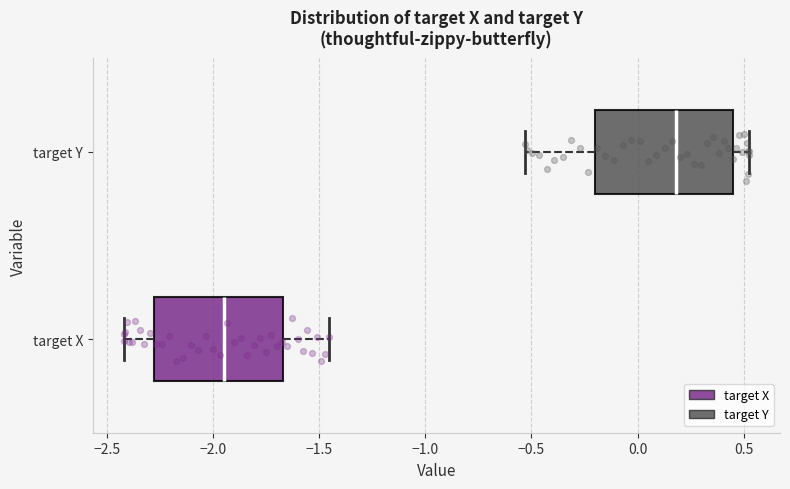

Reading bottom to top, read every box against the x-axis: the position of its median line, the range the box covers, and the ends of its whiskers. The values are not printed on the chart, so give them approximately, as read against the axis.

target X: median -1.95, box -2.30 to -1.65, whiskers -2.40 to -1.45
target Y: median 0.20, box -0.20 to 0.45, whiskers -0.55 to 0.50